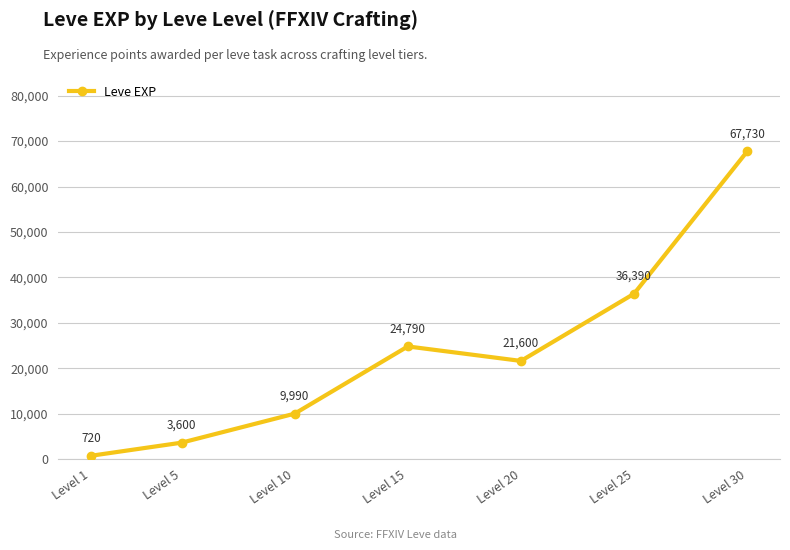

What is the average value?

23546